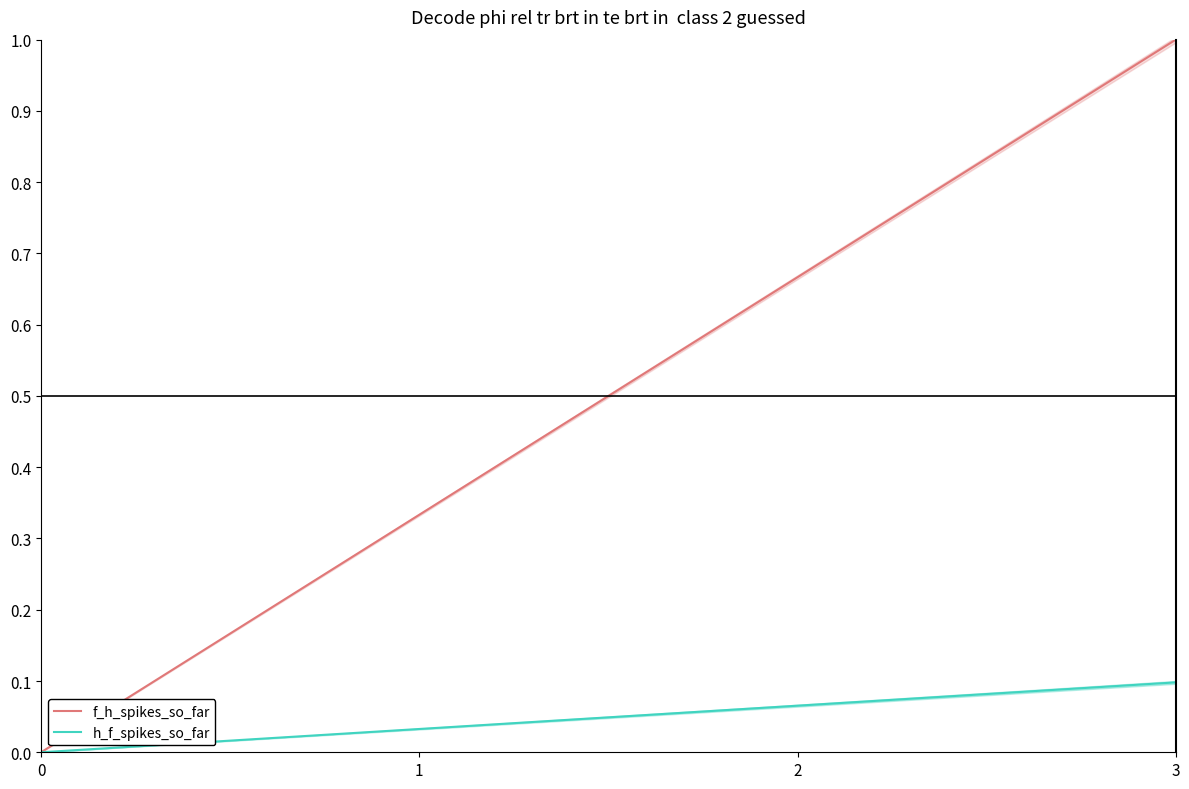

The value of f_h_spikes_so_far at 3 is 1.0. True or false?

True